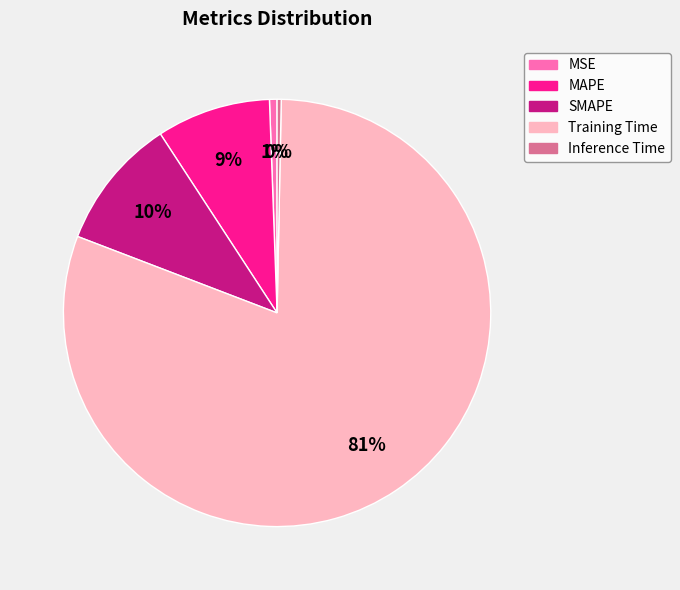

Which category has the biggest portion of the pie?

Training Time